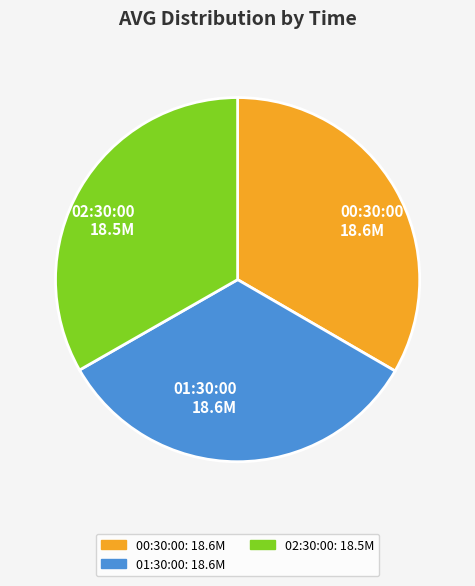

Is it true that 00:30:00 is 33% of the pie?

True